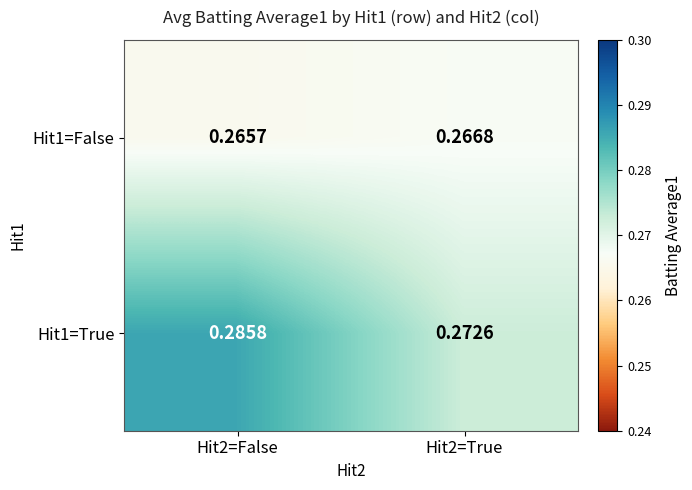

Is the value of Hit1=True at Hit2=False greater than the value of Hit1=False at Hit2=False?

Yes